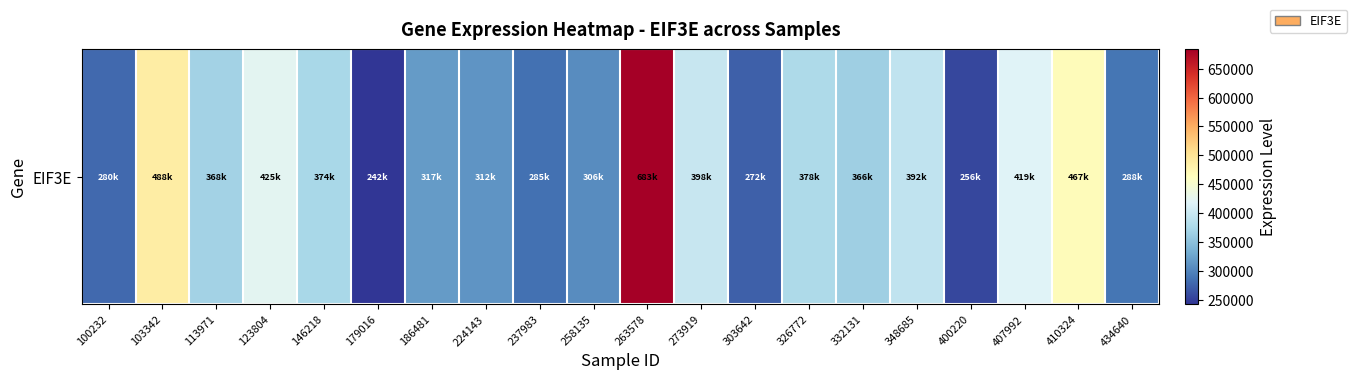

Reading left to right, what are all the values shown in this chart?

100232=280058	103342=488530	113971=368640	123804=425069	146218=374930	179016=242696	186481=317997	224143=312294	237983=285654	258135=306164	263578=683610	273919=398756	303642=272285	326772=378451	332131=366498	348685=392667	400220=256007	407992=419325	410324=467151	434640=288857